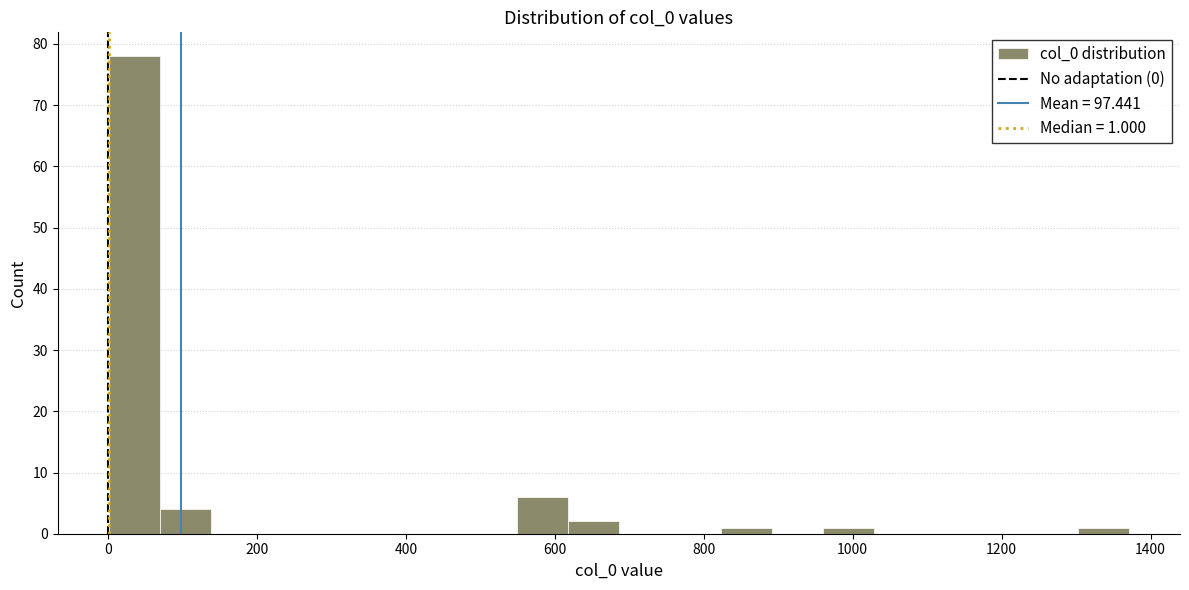

Read against the x-axis, roughly where is the centre of the tallest bar?

40